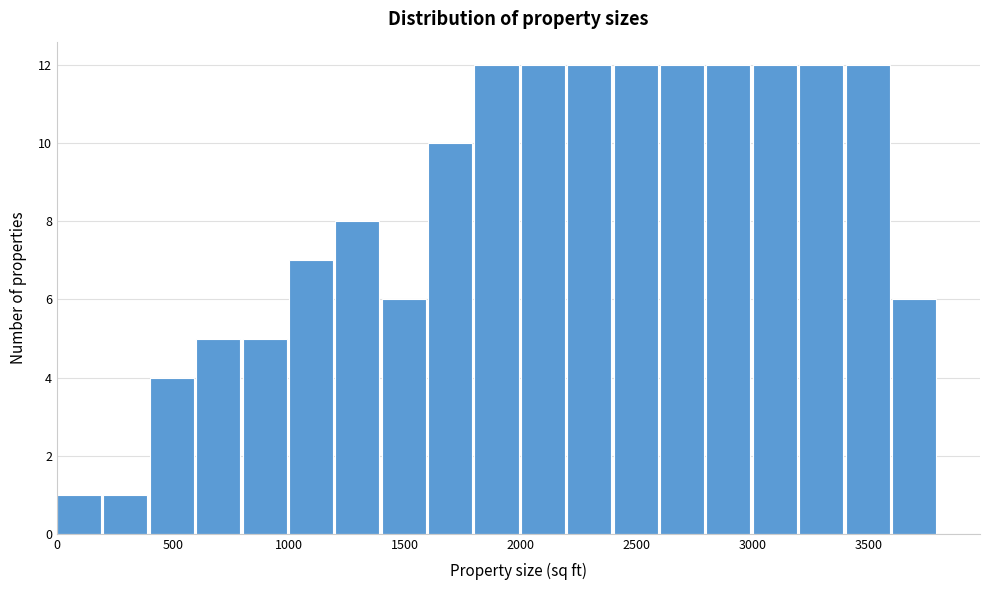

Reading left to right, transcribe this chart: for each bar, give the range it covers on the x-axis and its height. The values are not printed on the chart, so give them approximately, as read against the axis.

0 to 200: 1
200 to 400: 1
400 to 600: 4
600 to 800: 5
800 to 1000: 5
1000 to 1200: 7
1200 to 1400: 8
1400 to 1600: 6
1600 to 1800: 10
1800 to 2000: 12
2000 to 2200: 12
2200 to 2400: 12
2400 to 2600: 12
2600 to 2800: 12
2800 to 3000: 12
3000 to 3200: 12
3200 to 3400: 12
3400 to 3600: 12
3600 to 3800: 6